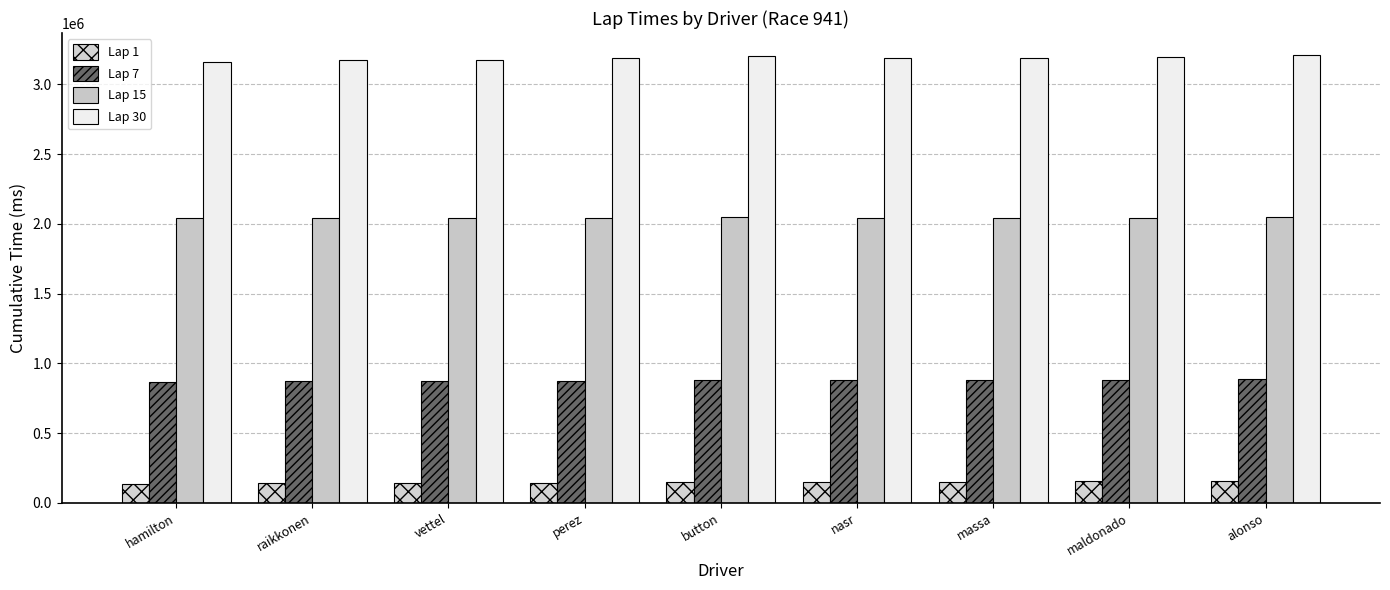

How many series are shown in this chart?

4